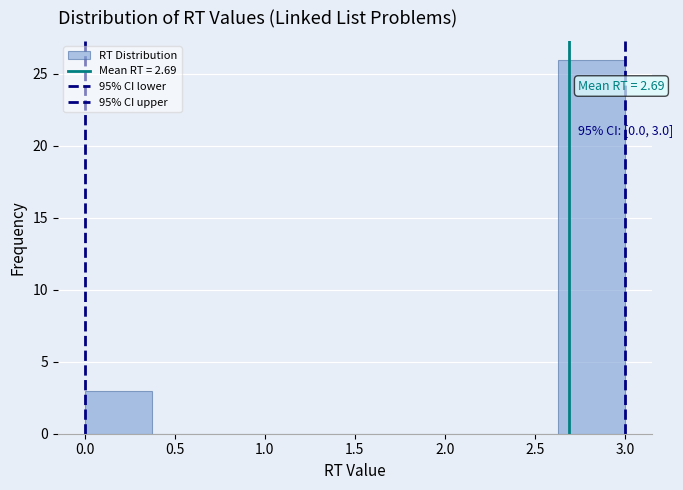

Which range on the x-axis has the tallest bar?

2.625 to 3.000